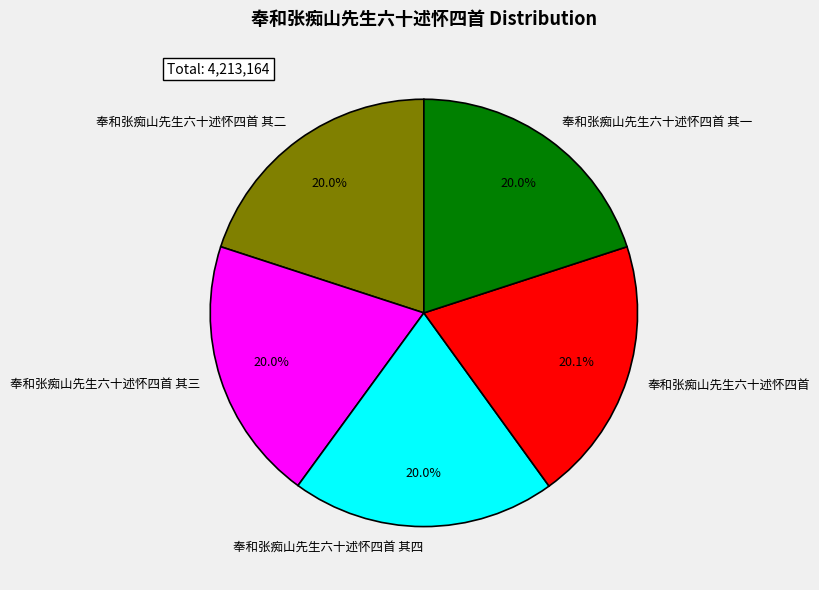

What percentage is the 奉和张痴山先生六十述怀四首 其三 slice, to the nearest percent?

20%